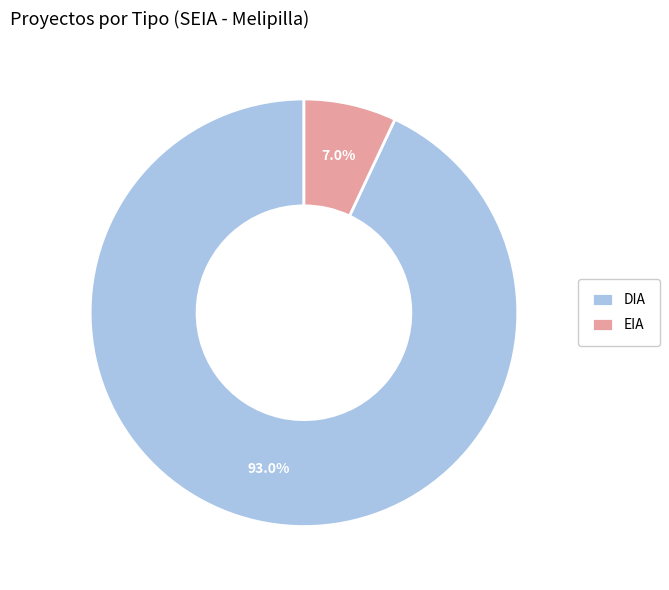

What percentage is the DIA slice, to the nearest percent?

93%